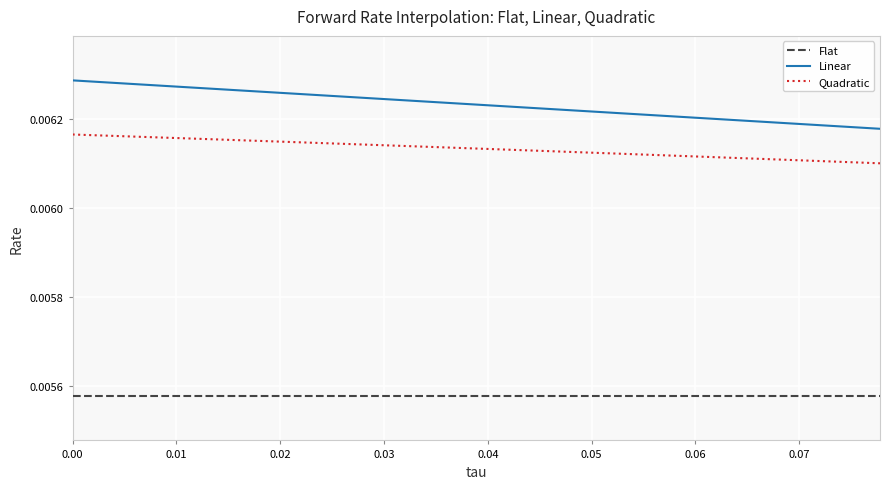

True or false: Linear and Flat cross at least once.

False